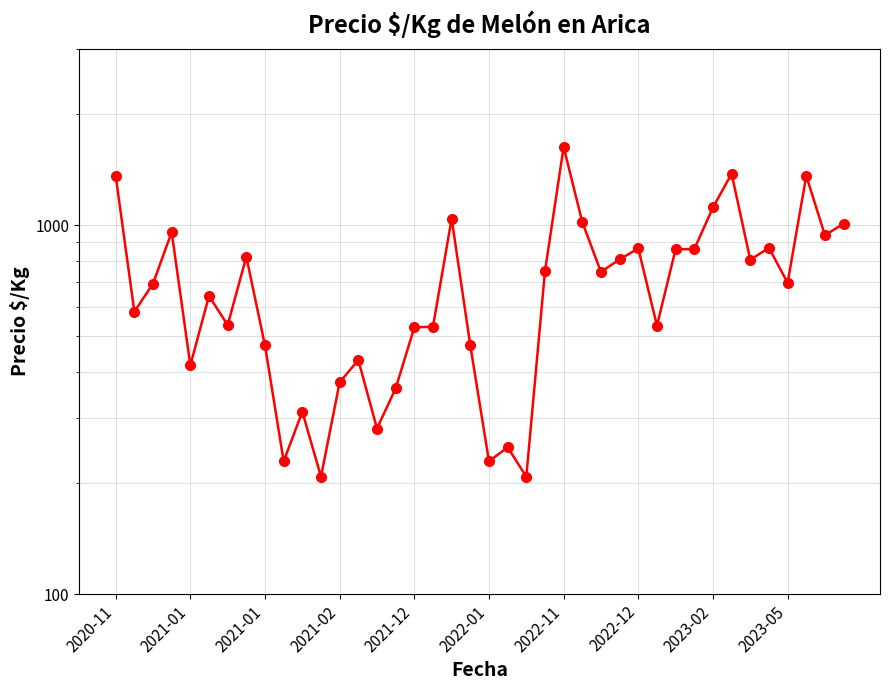

Reading left to right, transcribe all the data shown in this chart.

1361	583	694	958	417	643	536	821	472	229	312	208	375	431	281	361	528	531	1042	472	229	250	208	750	1630	1019	747	808	865	534	861	861	1117	1379	806	868	698	1361	939	1010